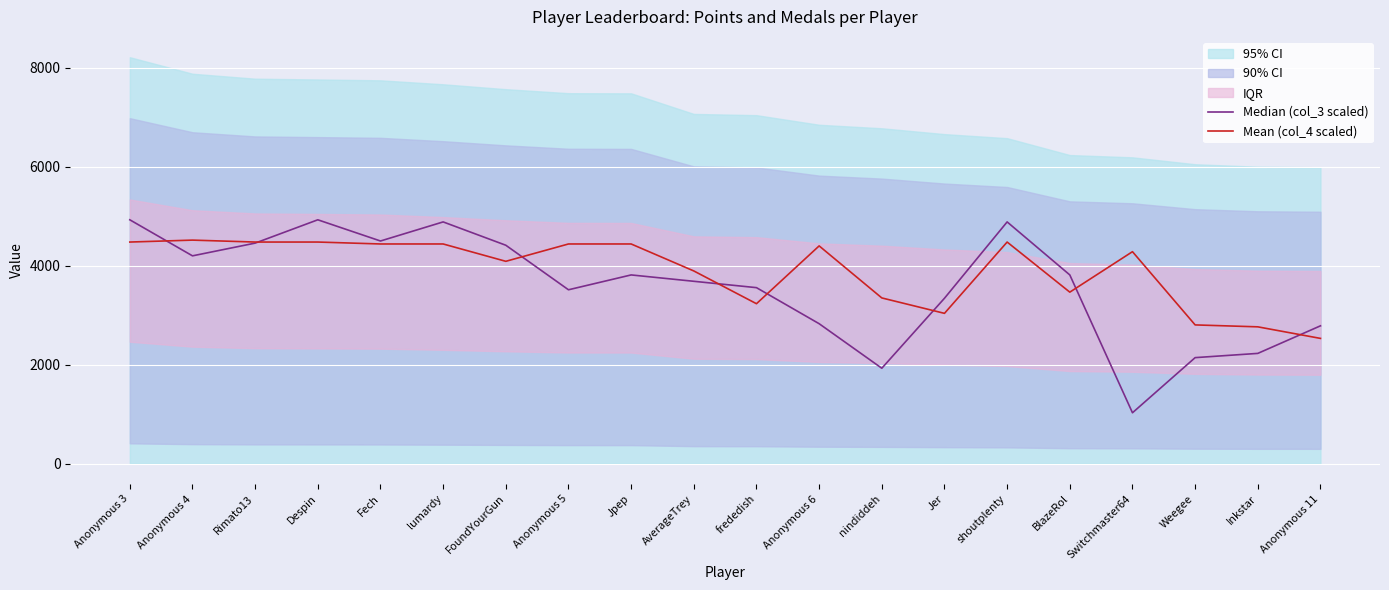

Which series has the largest range (max minus min)?

Median (col_3 scaled)